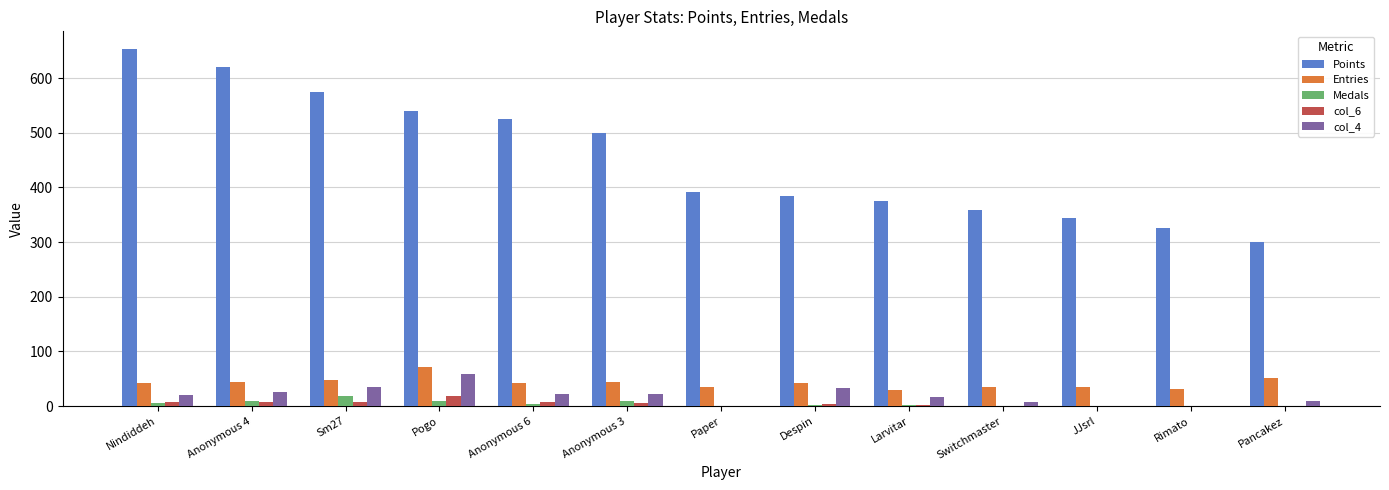

How many groups of bars are there?

13